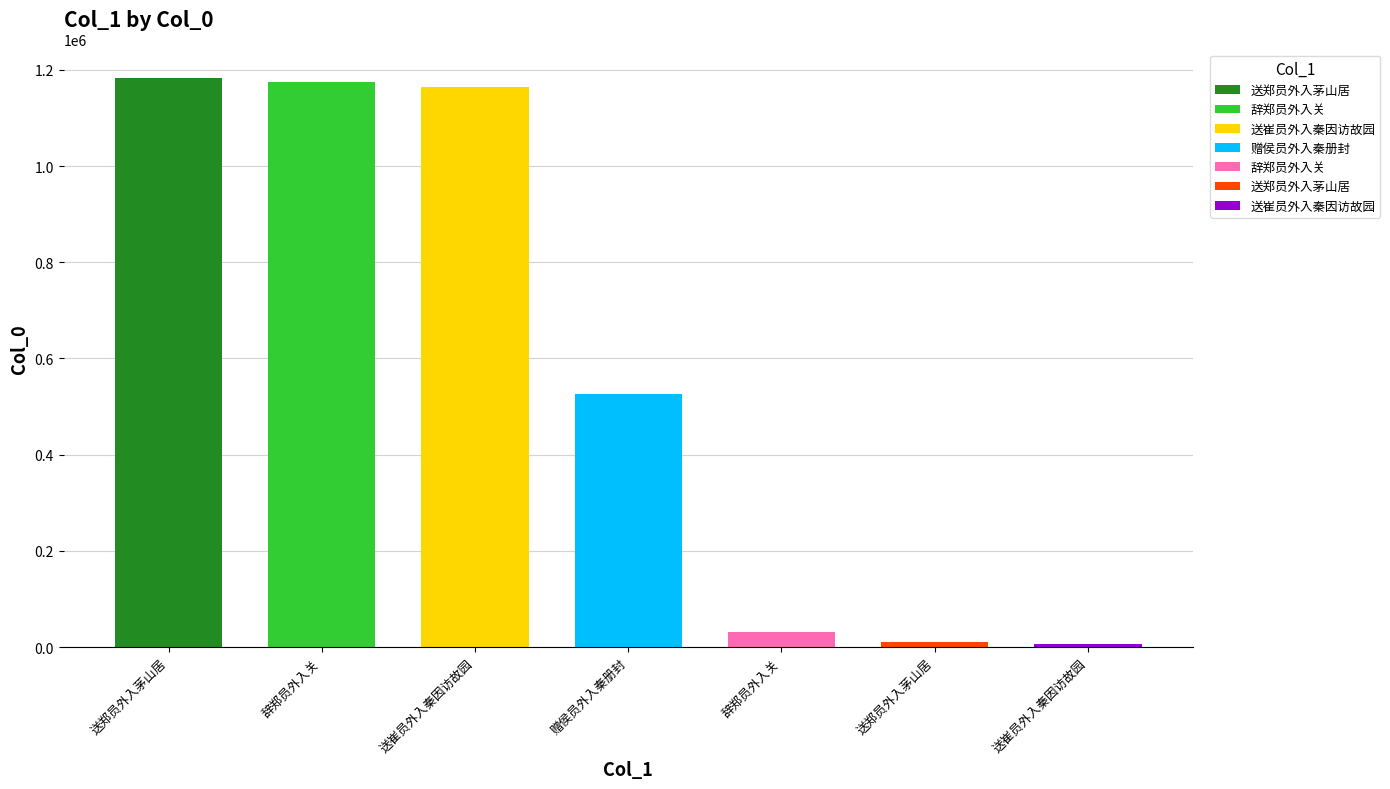

What is the label of the 5th bar from the right?

送崔员外入秦因访故园